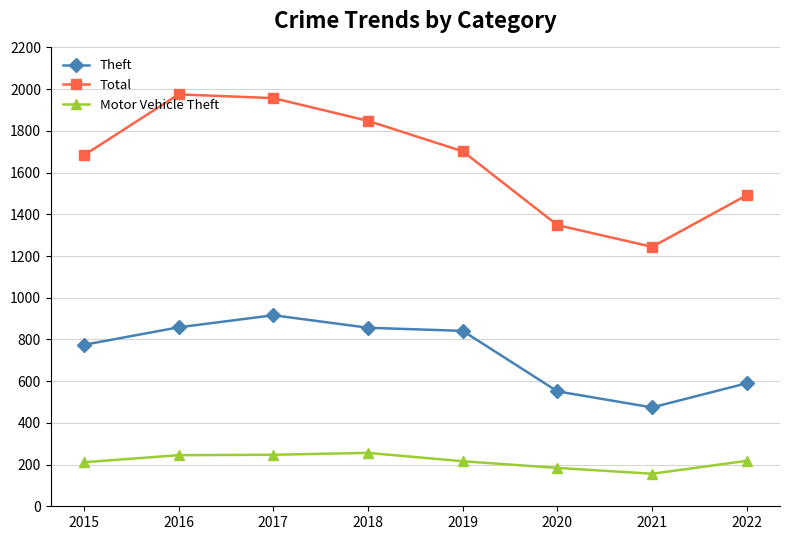

At which category does Total reach its first local valley?

2021